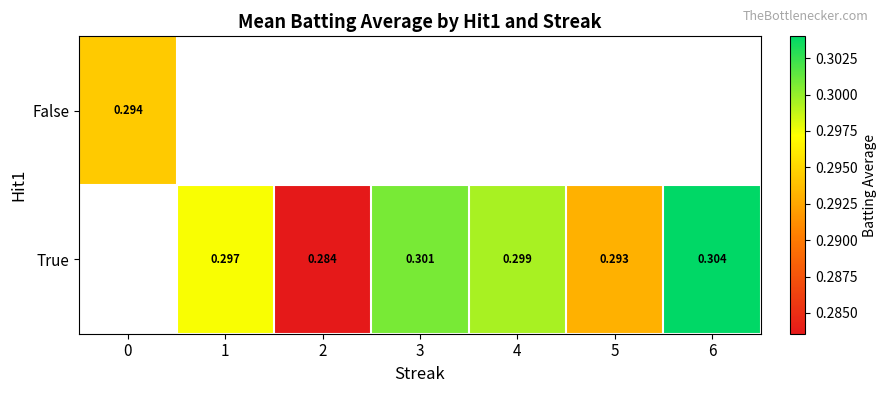

How many positive values does the True series have?

6